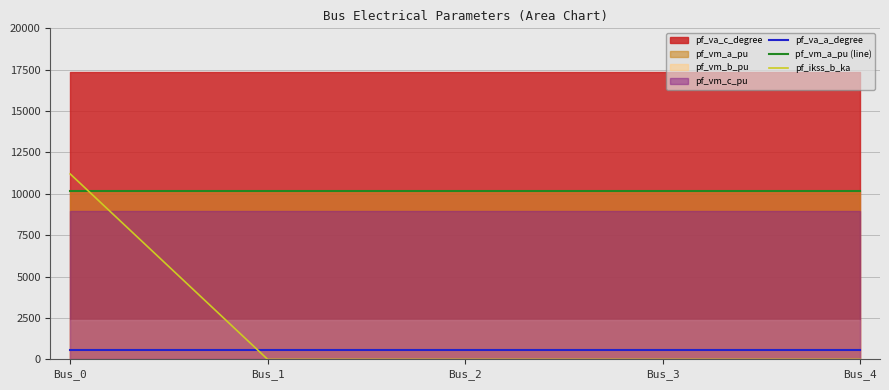

Count the pf_vm_a_pu (line) values in the range 10202 to 10203.

5